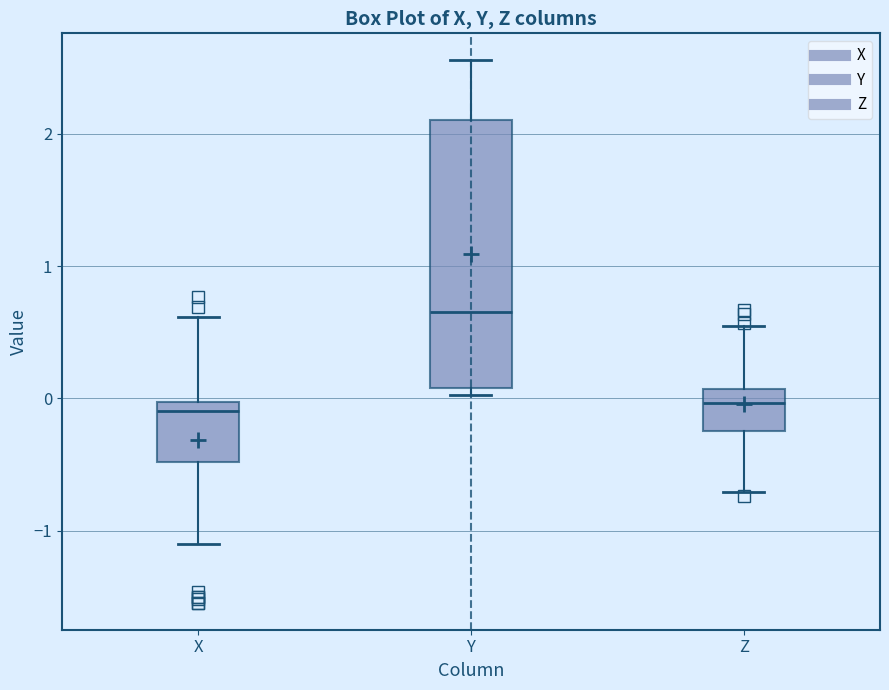

Which box has the highest median line?

Y